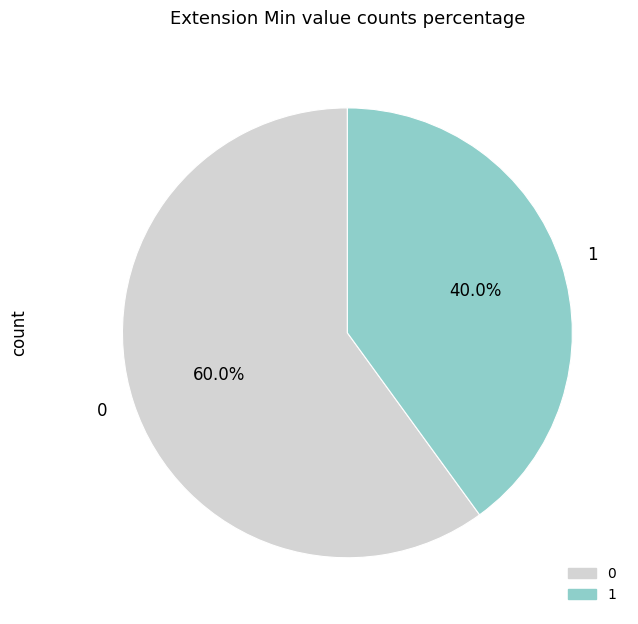

To the nearest percent, what is the difference between the largest and smallest slice percentages?

20%